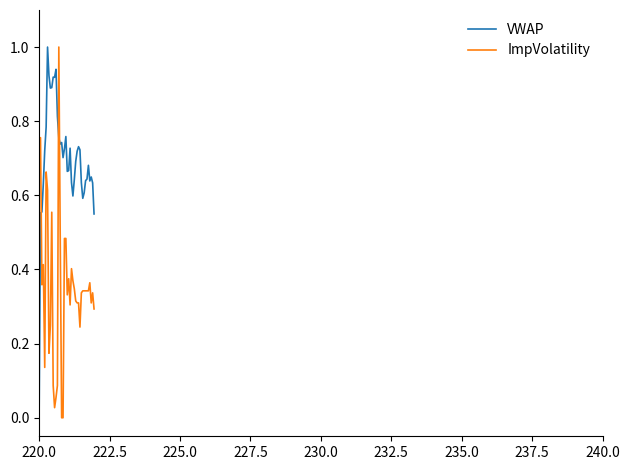

Rank the series by their average value, from highest to lowest.

VWAP, ImpVolatility